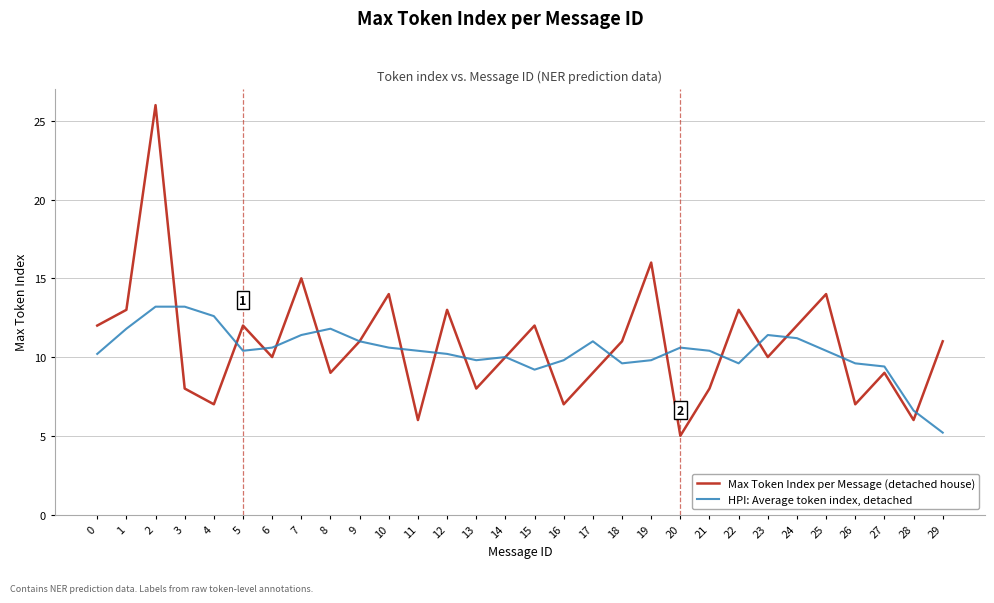

Which series has the largest range (max minus min)?

Max Token Index per Message (detached house)